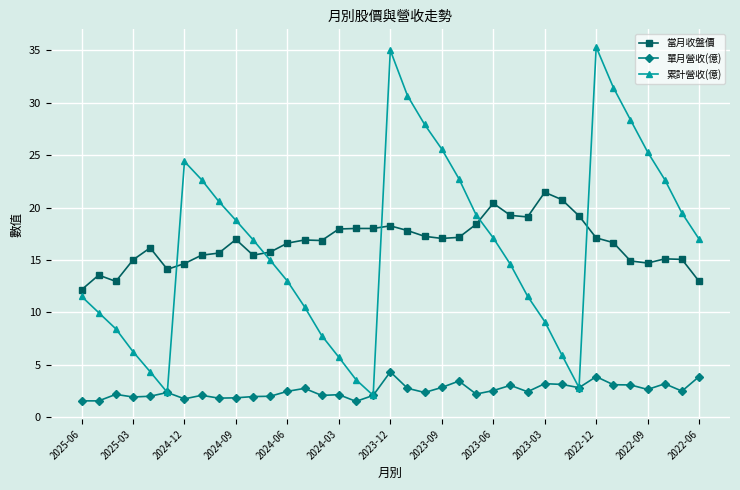

What is the value of the 累計營收(億) point at the 15th from the left?

7.8